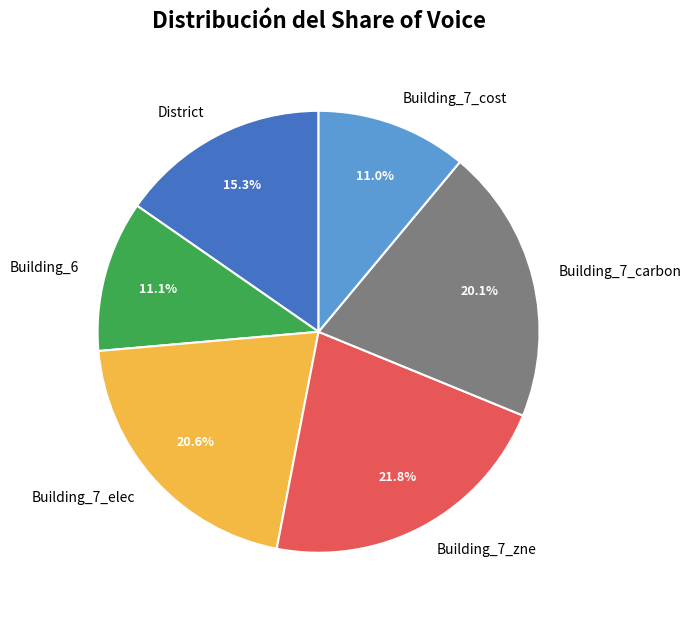

Which slice is the largest?

Building_7_zne